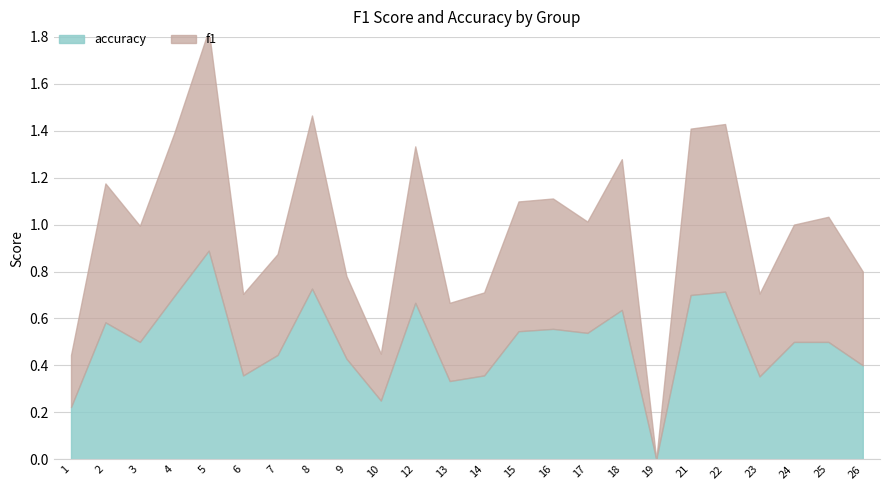

Which series has the largest total across all categories?

accuracy